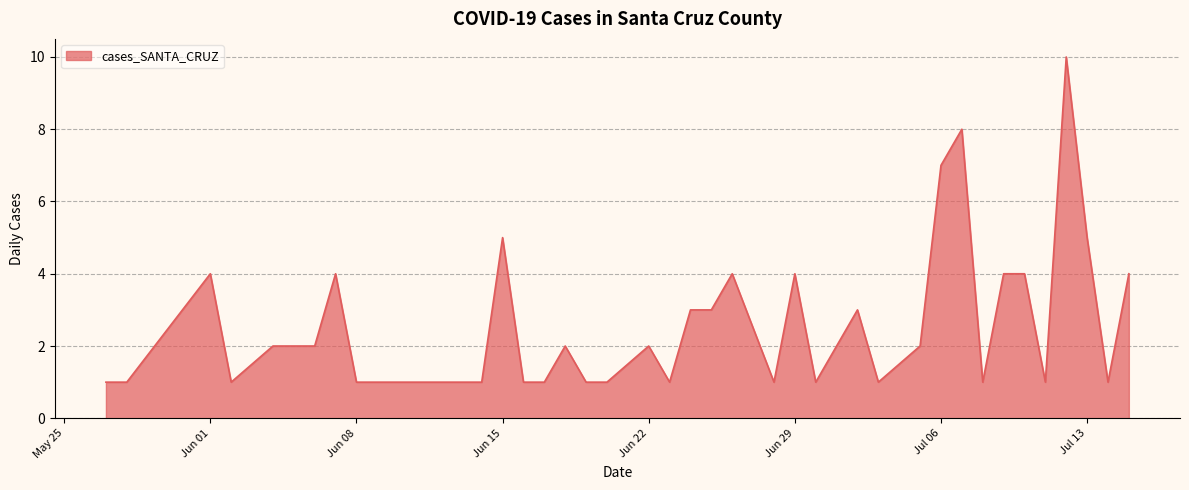

What is the maximum value shown in the chart?

10